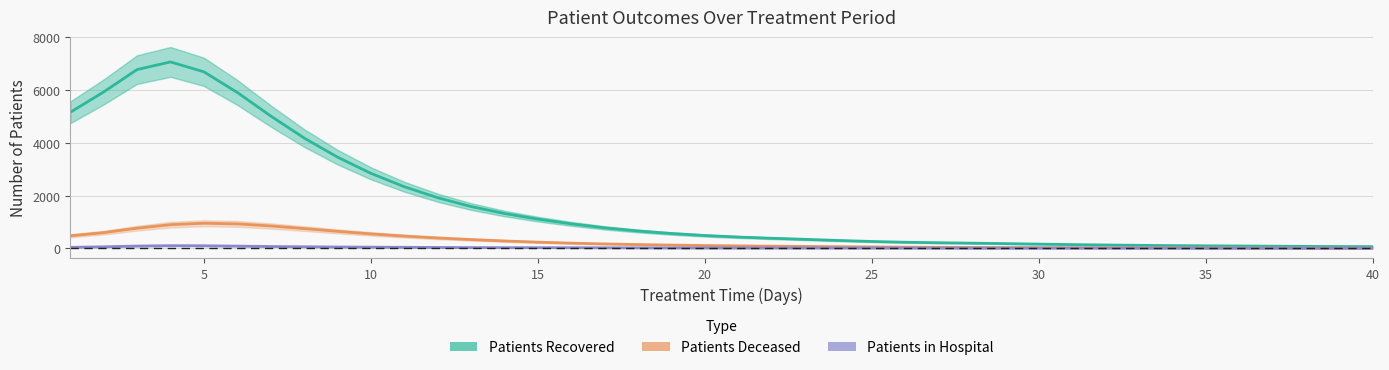

True or false: Patients in Hospital and Patients Recovered cross at least once.

False